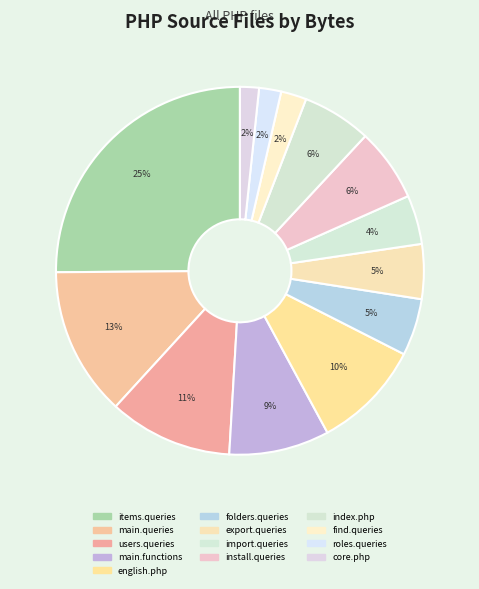

Count the number of slices in the pie.

13